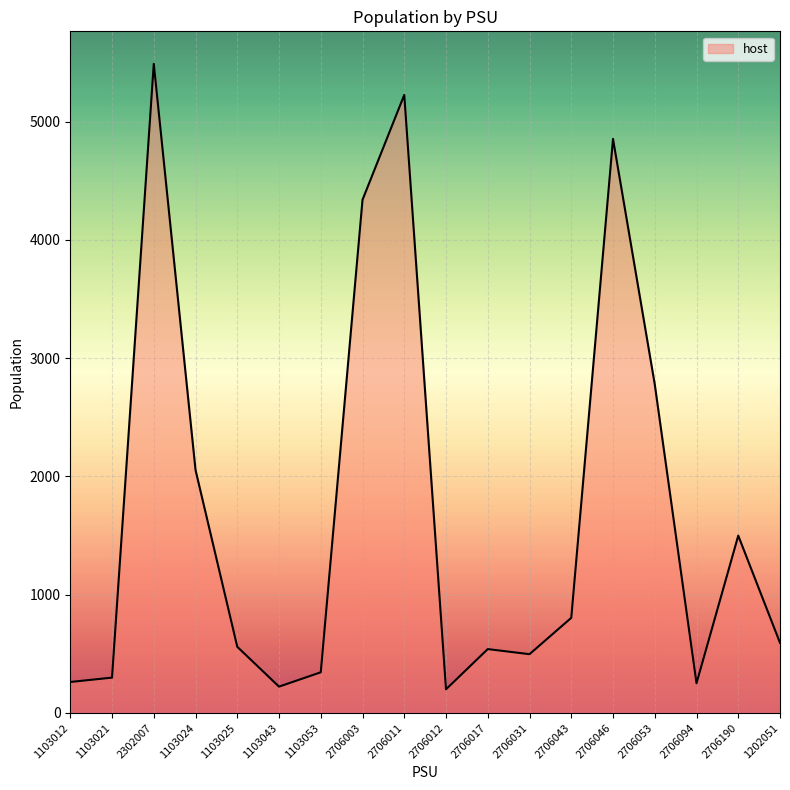

Does the chart have visible grid lines?

Yes